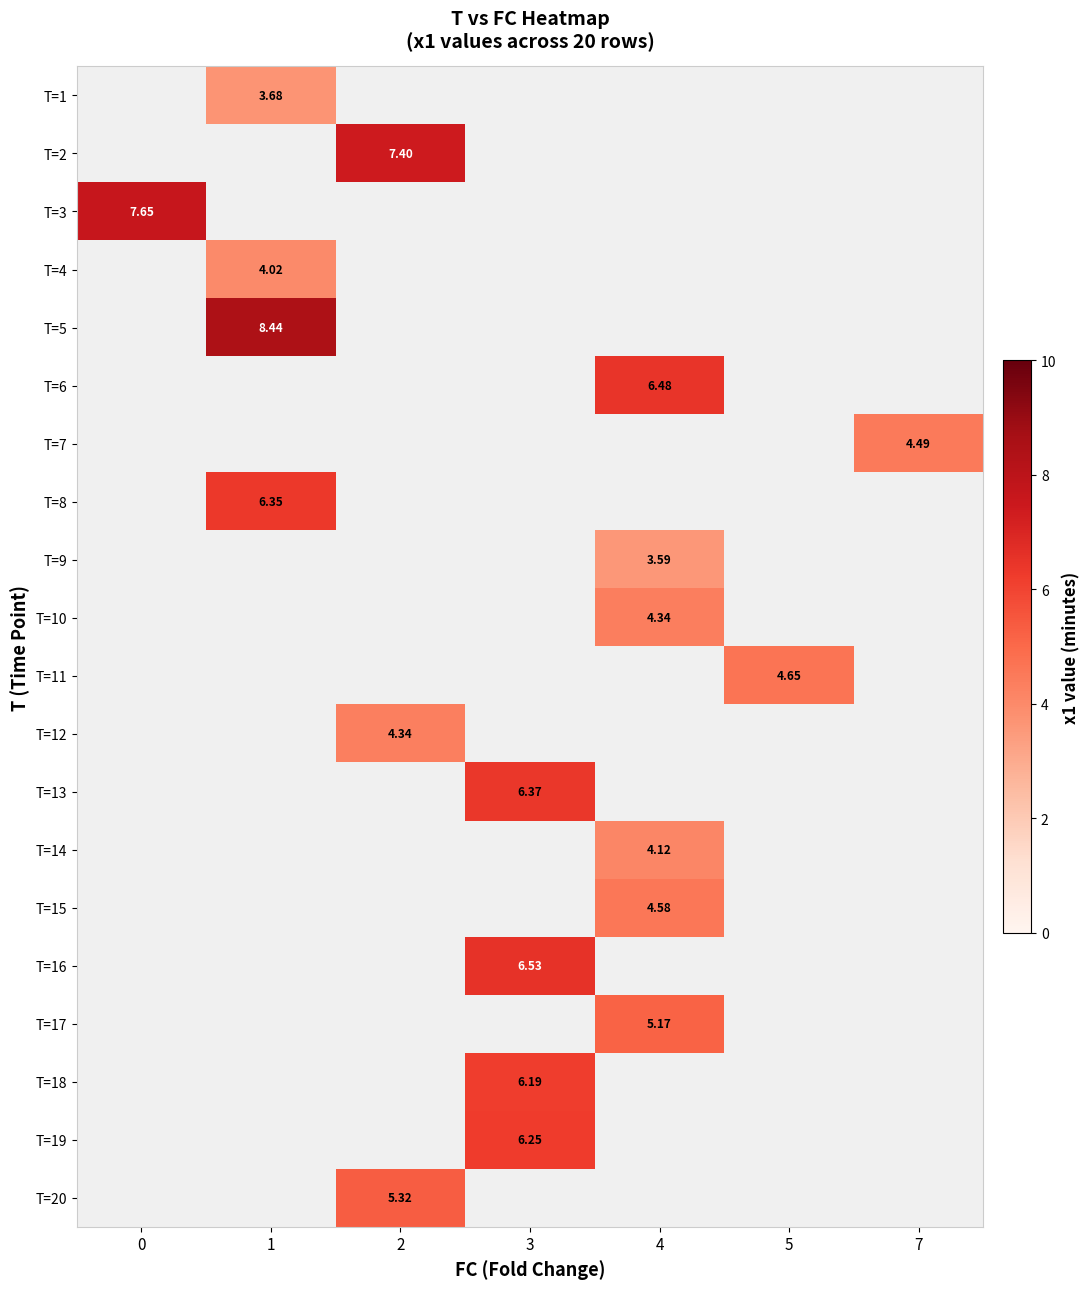

Count the number of categories in the chart.

7